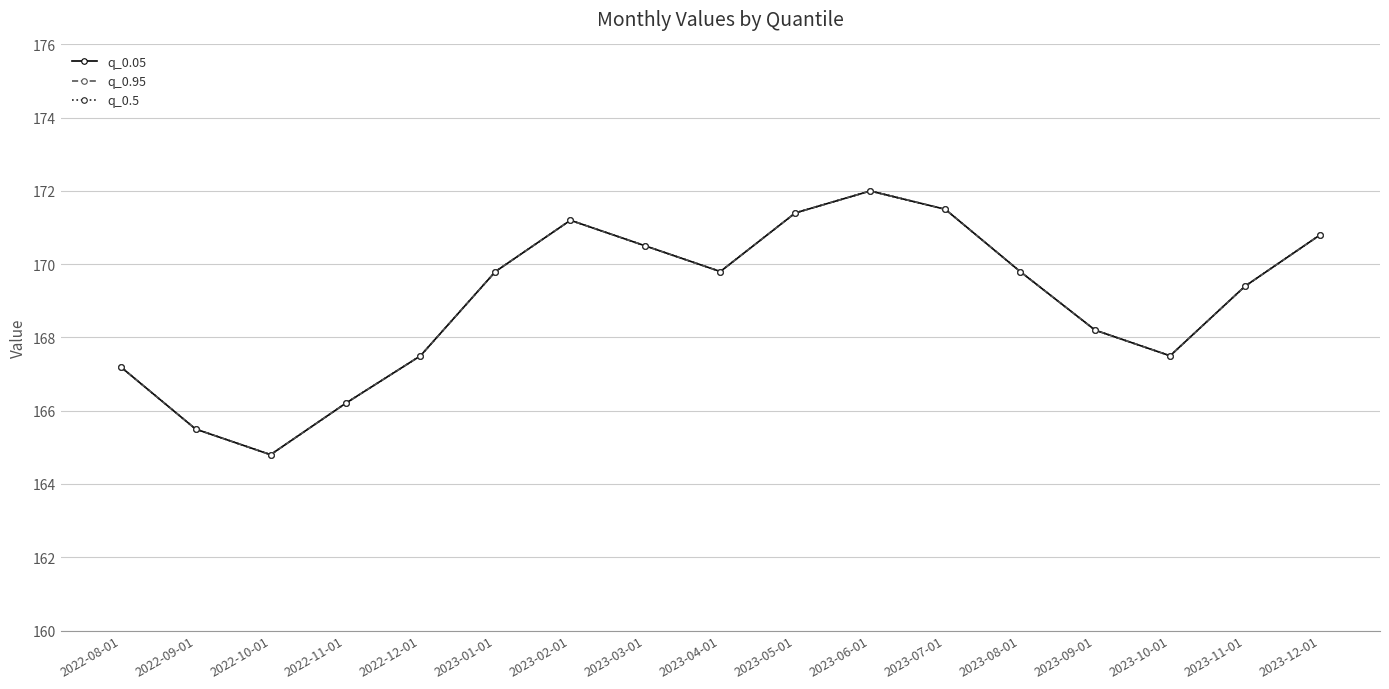

What value does the q_0.5 series have at 2023-03-01?

170.5